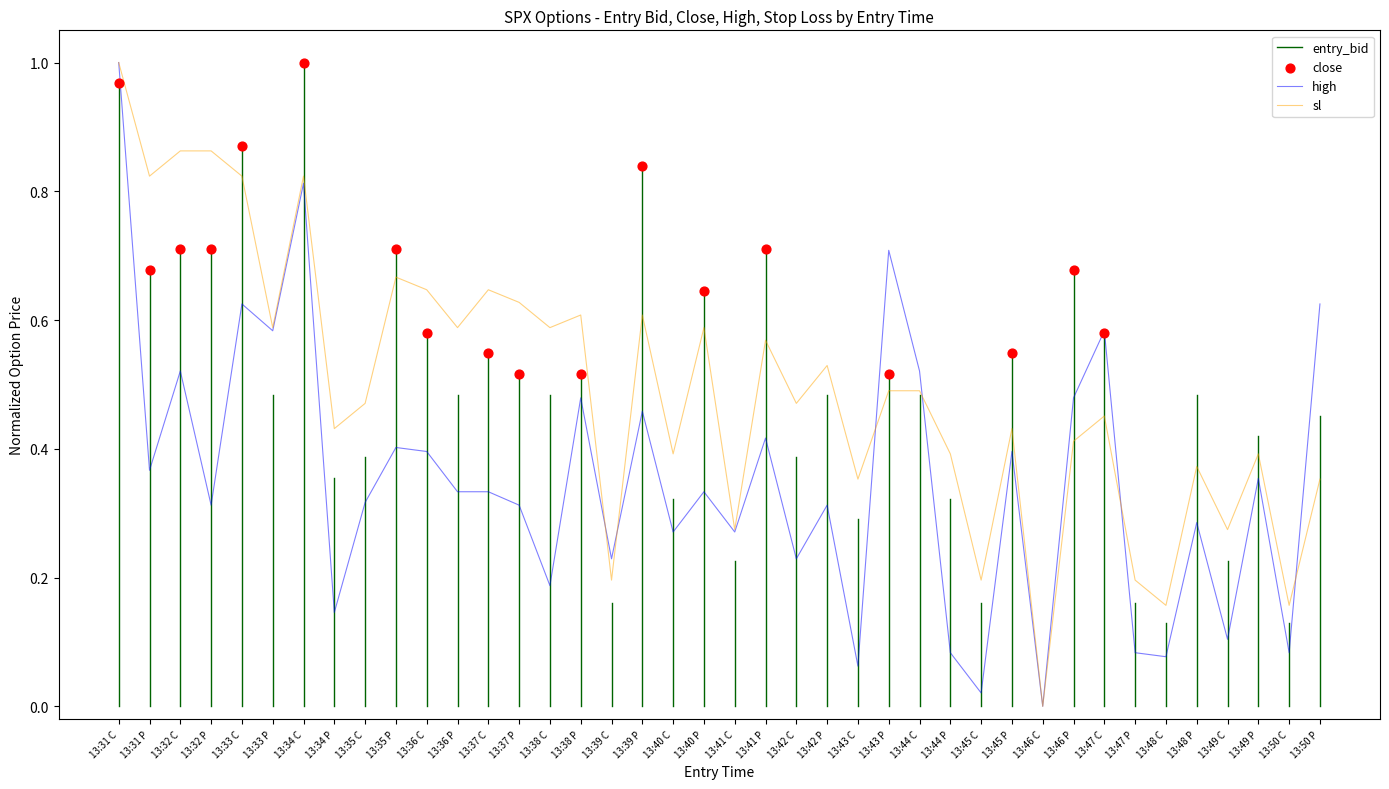

At how many categories does at least one series exceed 0?

39